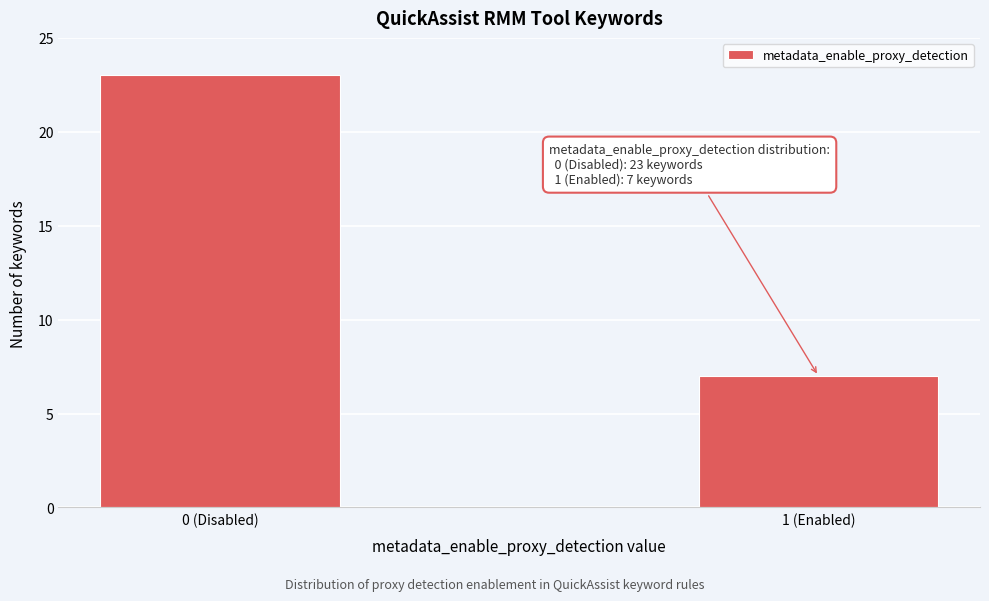

Reading left to right, what are all the values shown in this chart?

23	7